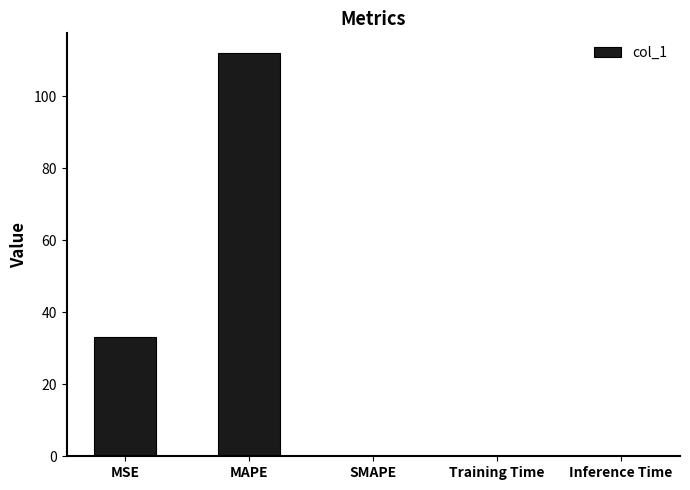

What is the sum of the values at SMAPE and MAPE?

111.9